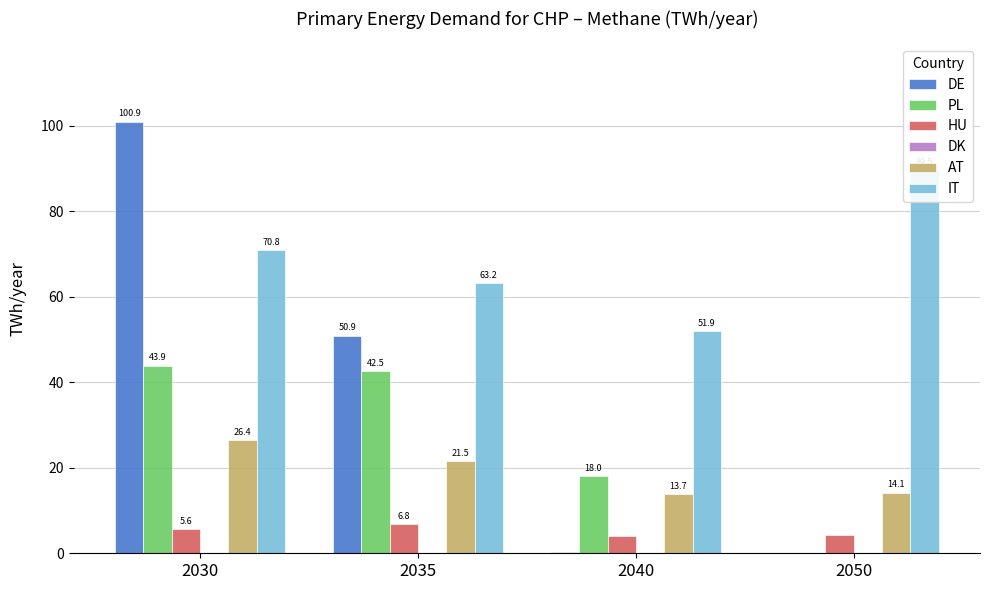

At how many categories does at least one series exceed 55?

3